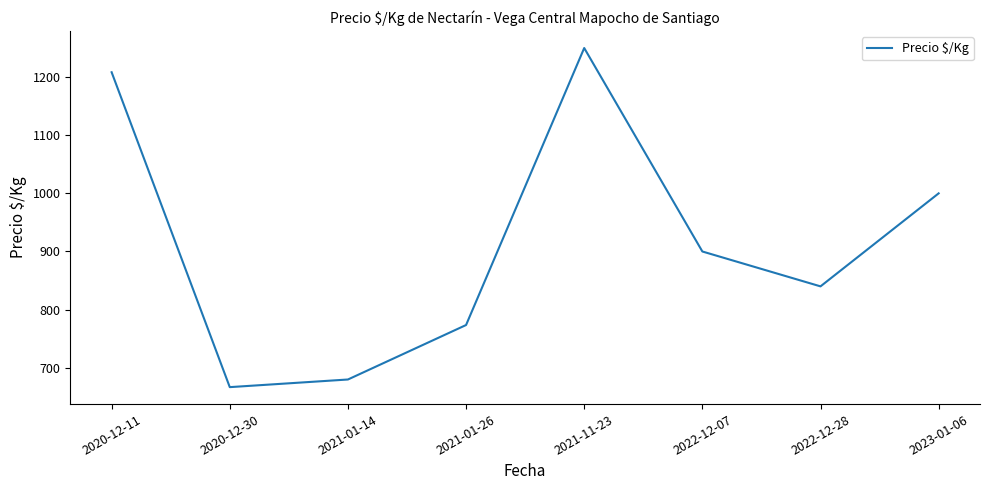

Does the chart have visible grid lines?

No